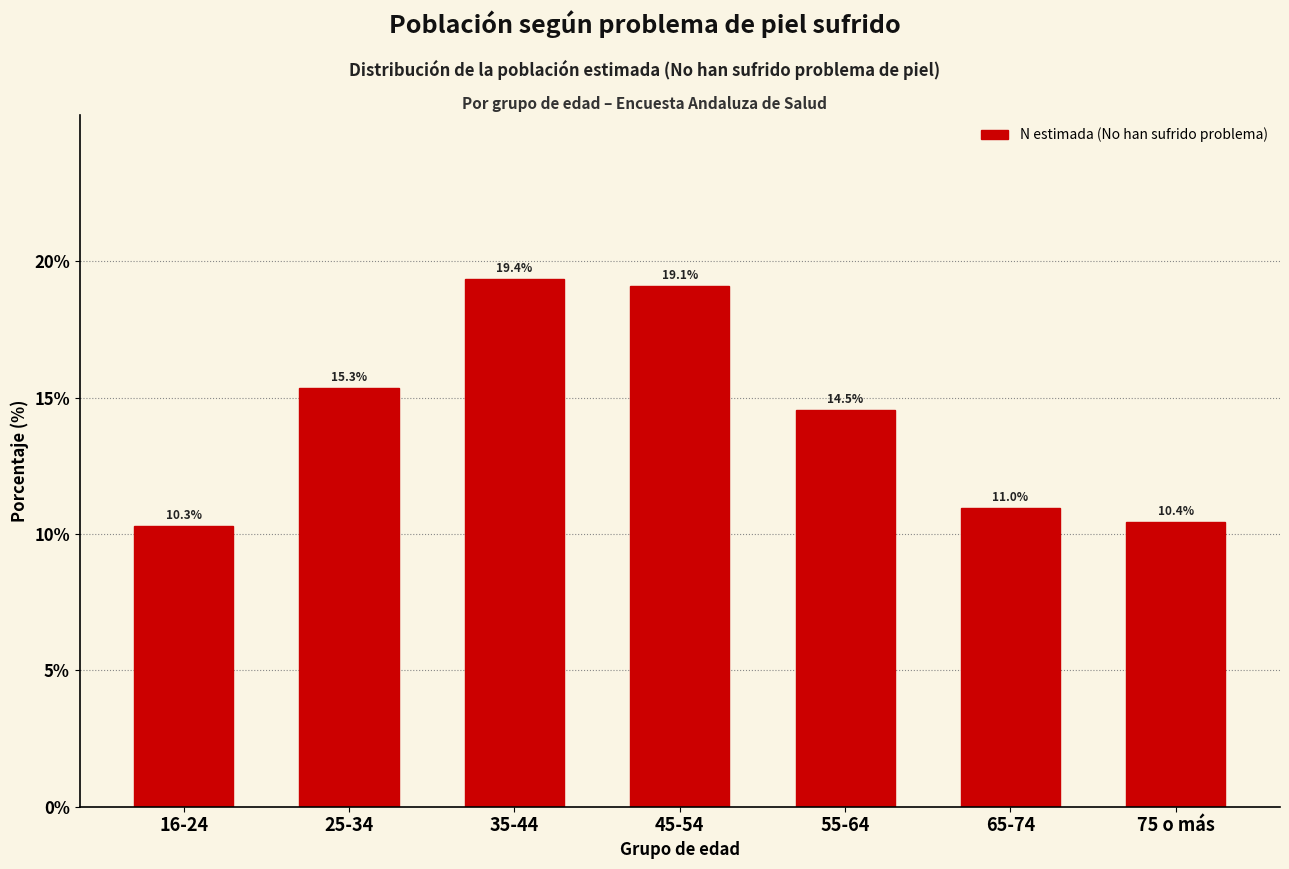

Reading left to right, transcribe all the data shown in this chart.

16-24=10.3	25-34=15.3	35-44=19.4	45-54=19.1	55-64=14.5	65-74=11.0	75 o más=10.4